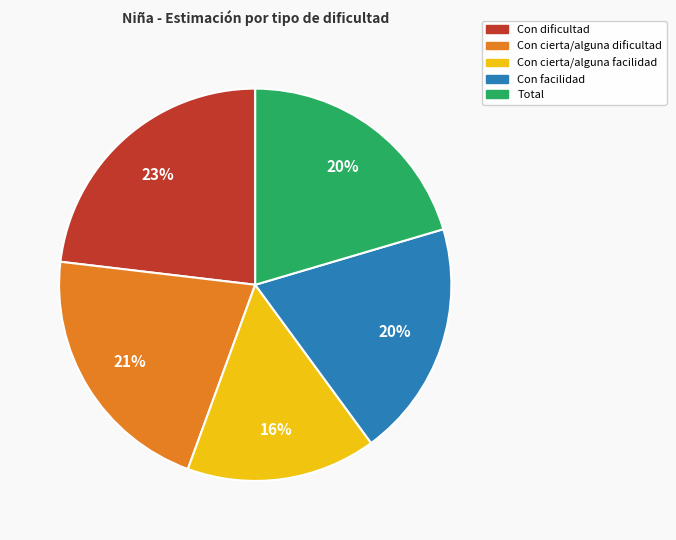

Combined, do Con cierta/alguna facilidad and Con dificultad account for over 50%?

No